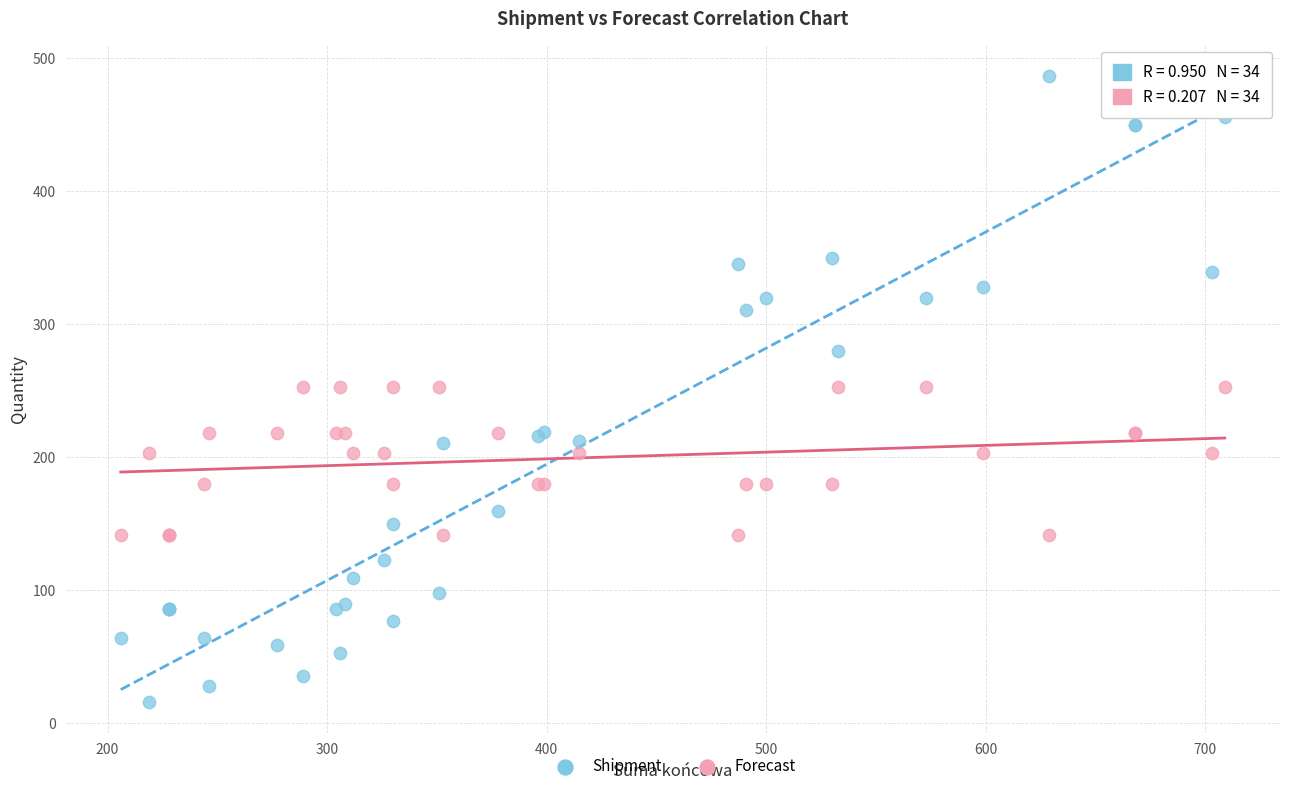

Which series contains the highest Y value?

Shipment